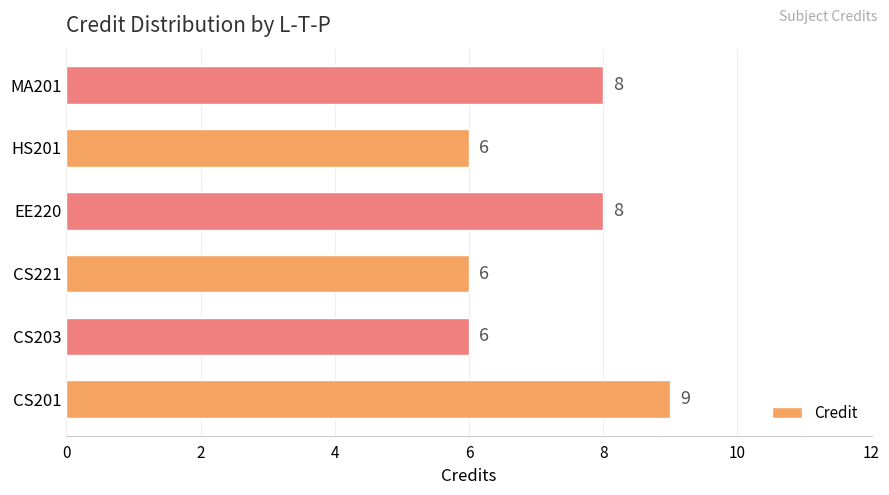

Reading bottom to top, list all the values displayed in this chart.

CS201=9	CS203=6	CS221=6	EE220=8	HS201=6	MA201=8